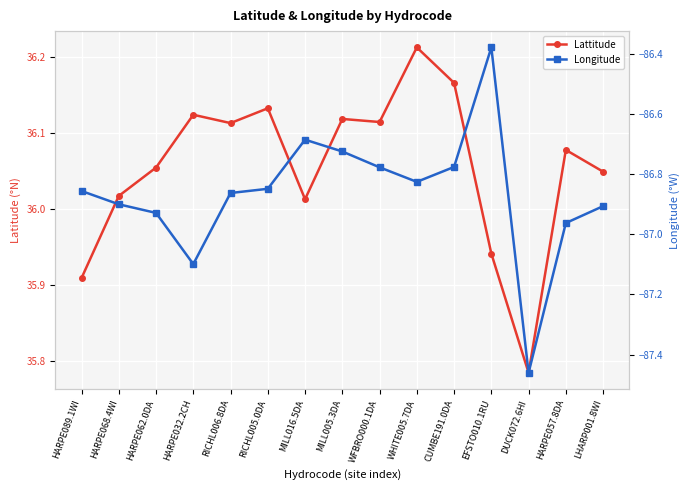

Which series has the largest total across all categories?

Lattitude